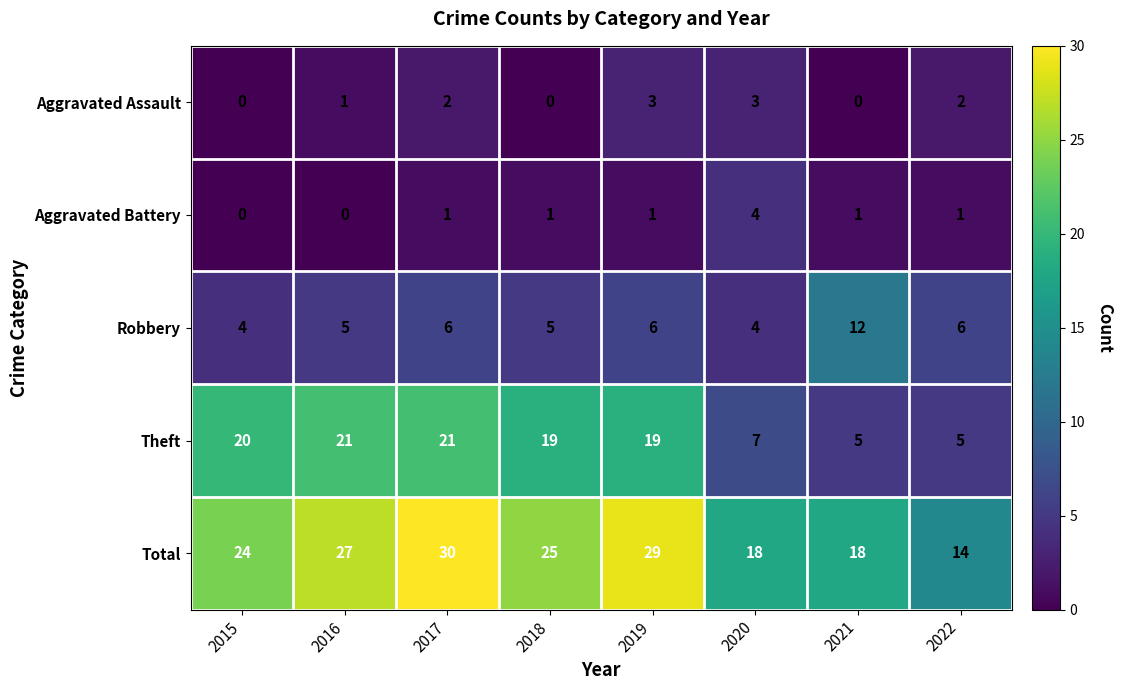

True or false: Robbery has a value of 4 at 2021.

False